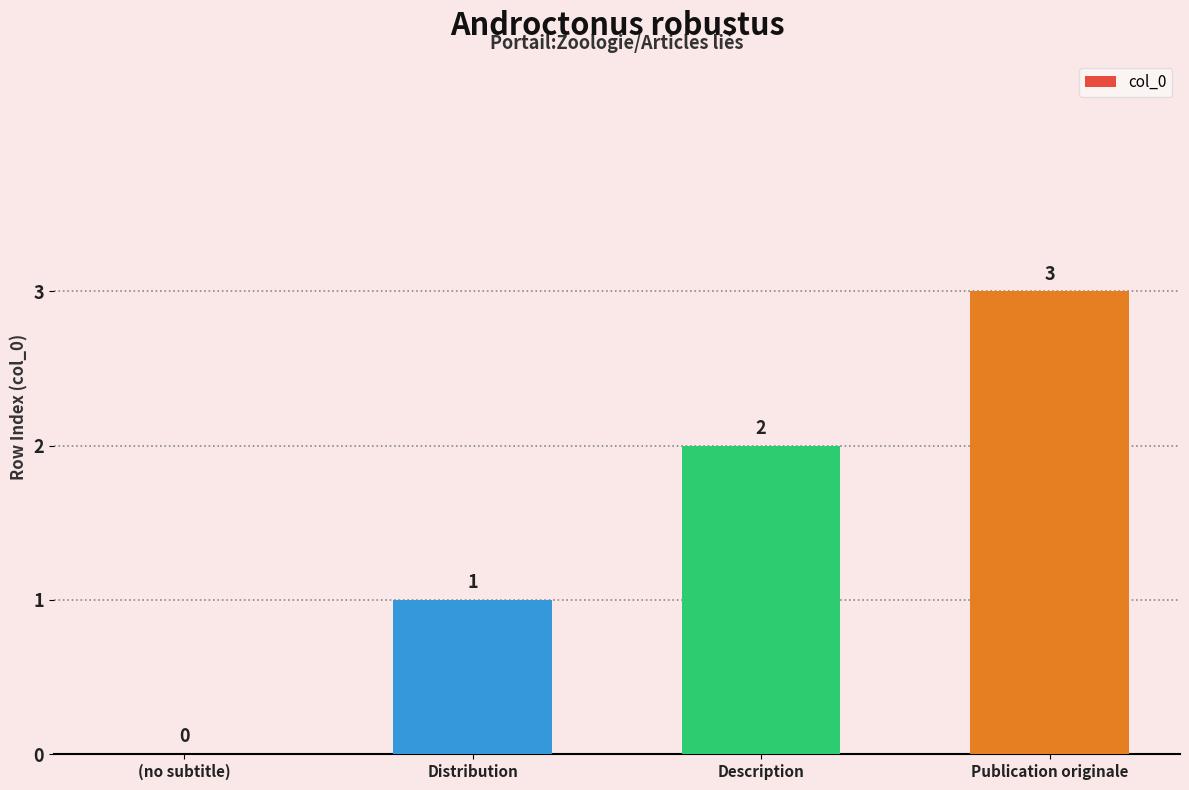

Which category has the highest value across all series?

Publication originale